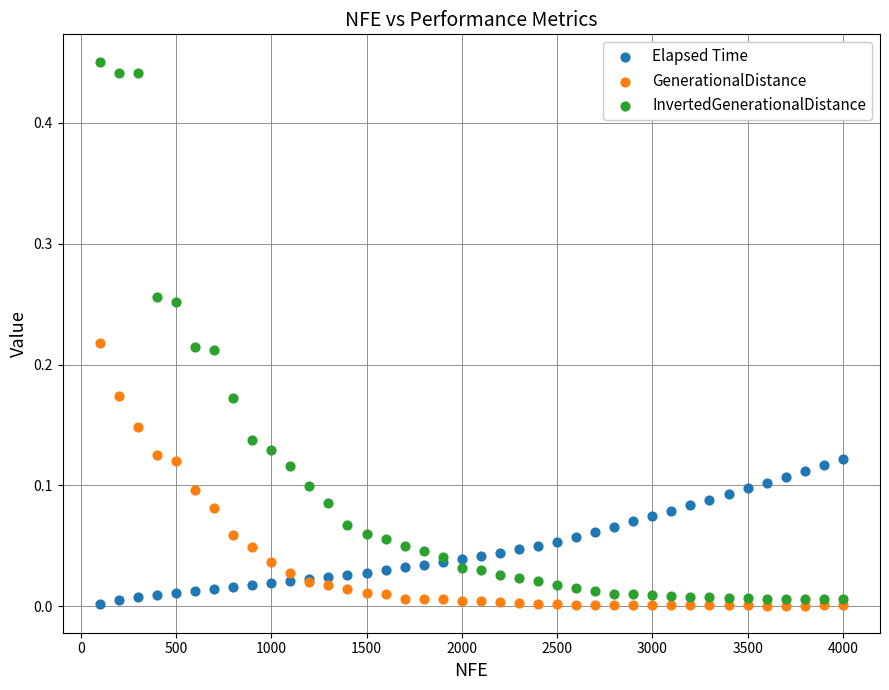

Which series reaches the maximum Y coordinate?

InvertedGenerationalDistance